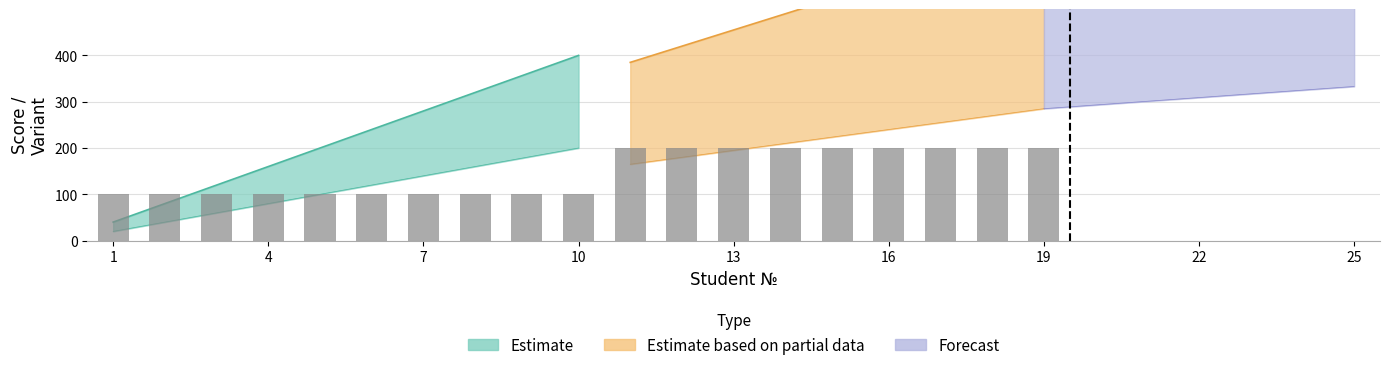

At which label is the value closest to 150?

1